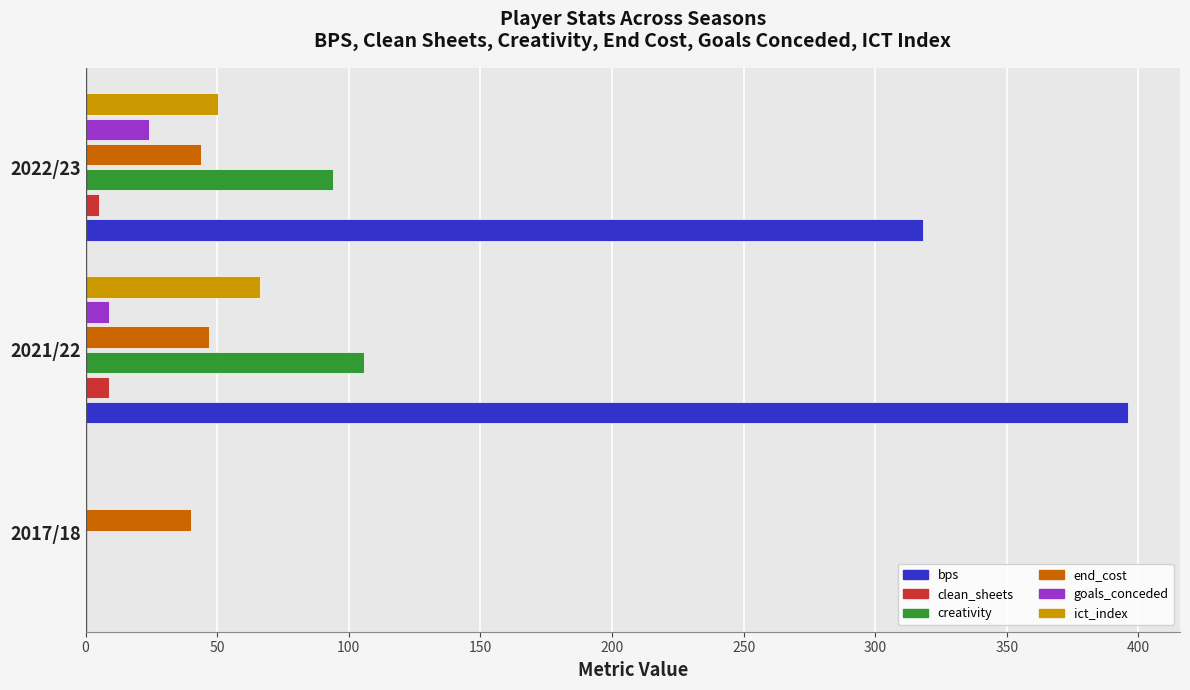

Which series changed the most between 2021/22 and 2022/23?

bps